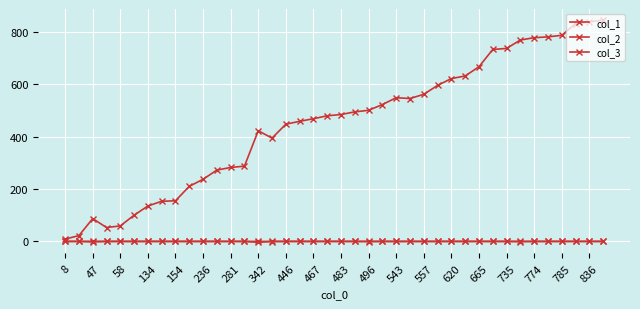

True or false: col_2 and col_1 cross at least once.

False